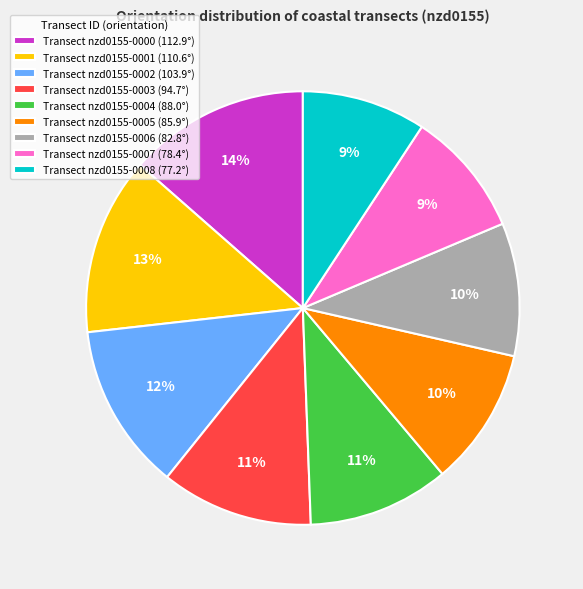

To the nearest percent, what portion does Transect nzd0155-0004 (88.0°) represent?

11%